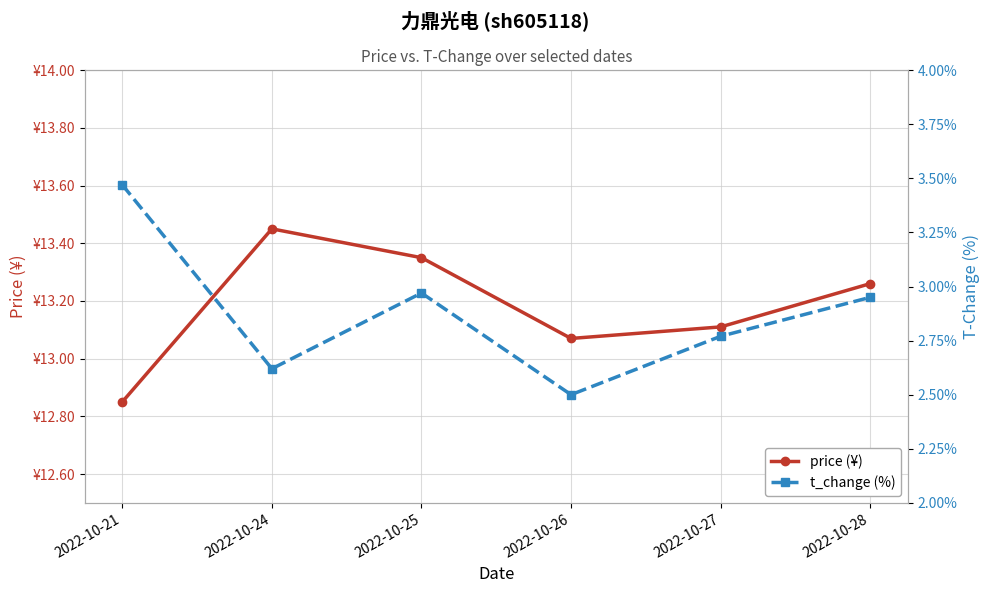

Which series changed the most between 2022-10-26 and 2022-10-28?

t_change (%)